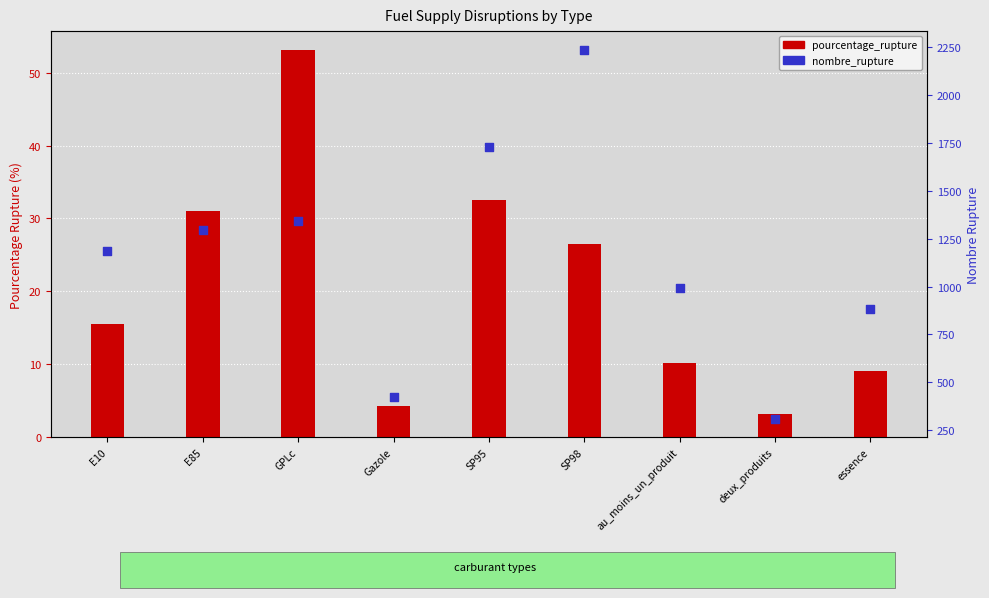

Which series has the largest Y range (max minus min)?

nombre_rupture